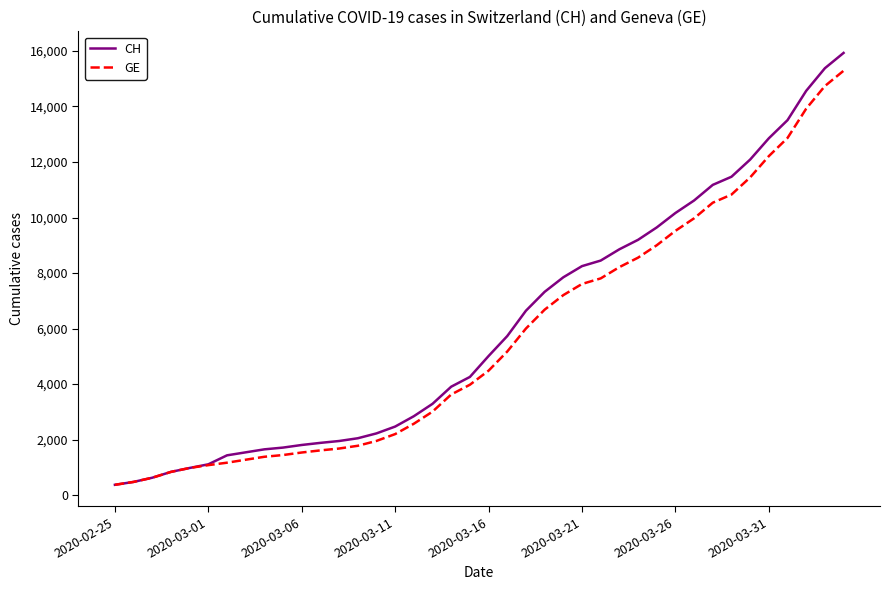

What is the difference between the maximum and minimum values in the GE series?

14909